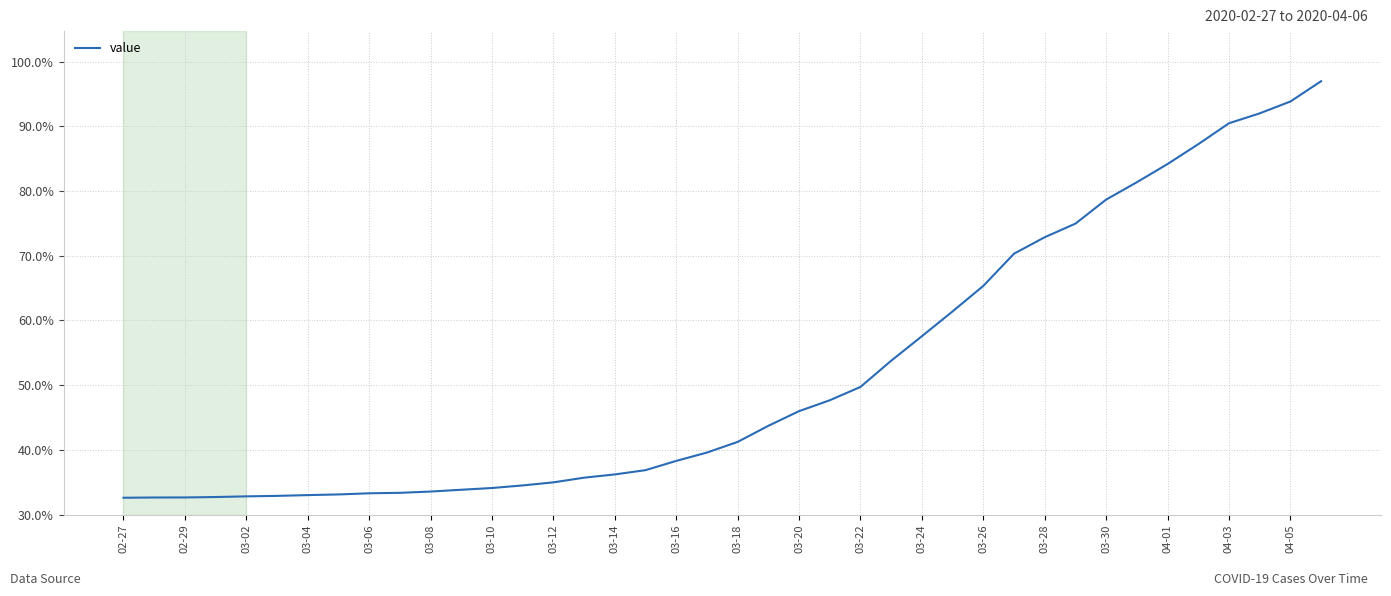

What is the minimum value shown in the chart?

32.6